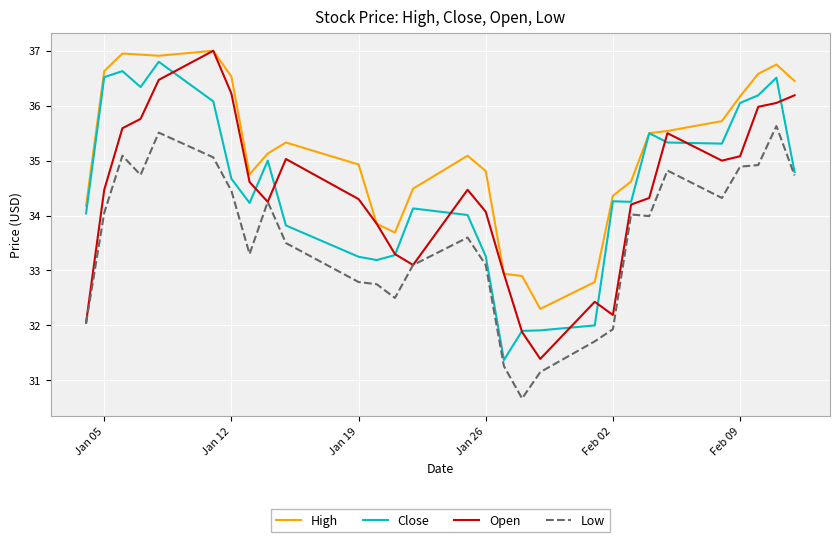

What is the maximum value for Low?

35.6